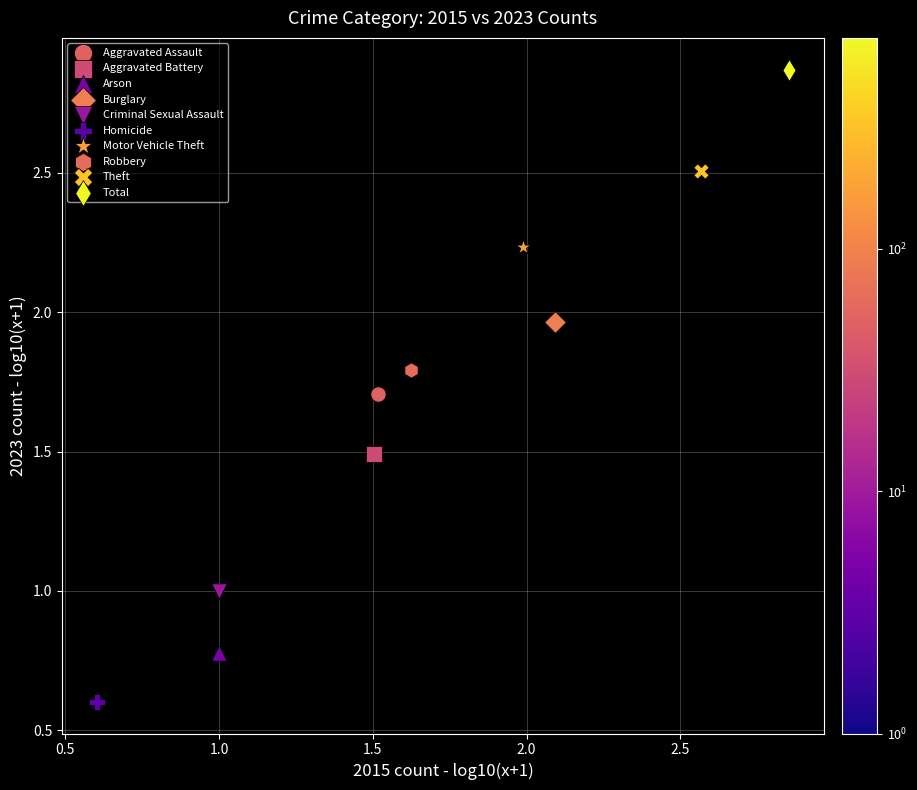

Which series contains the highest Y value?

Total